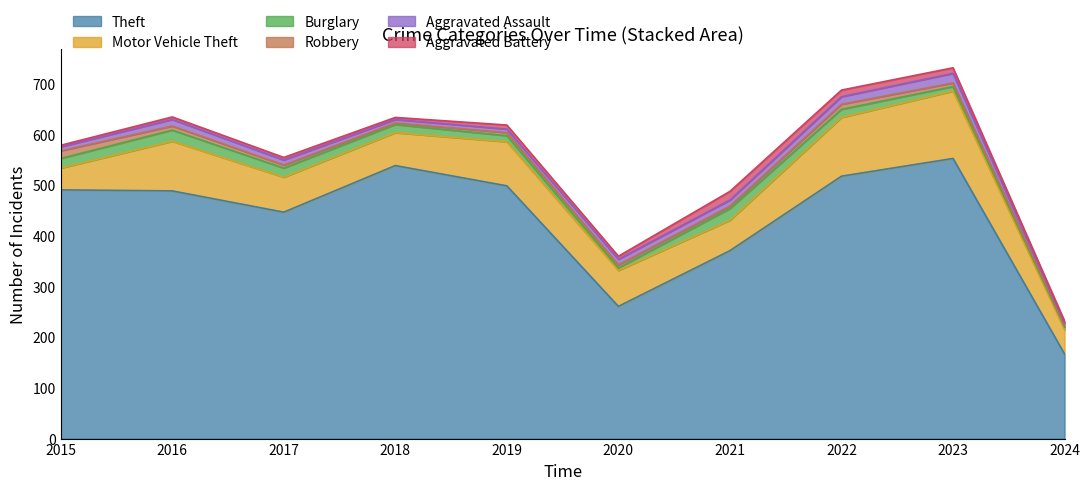

Where is the first local minimum for Motor Vehicle Theft?

2018